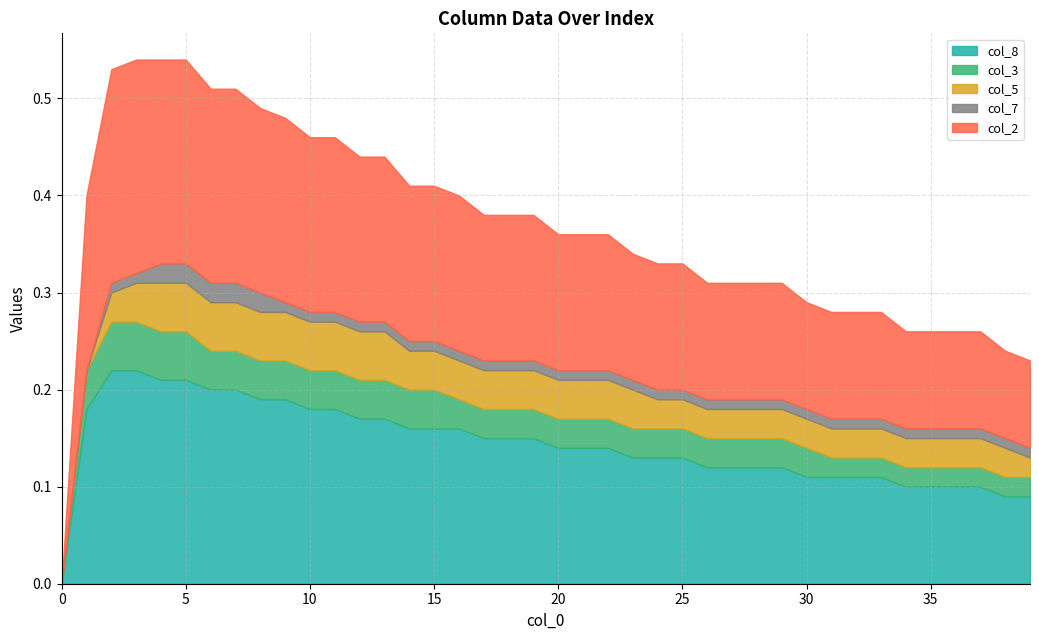

True or false: col_7 and col_2 intersect in this chart.

False